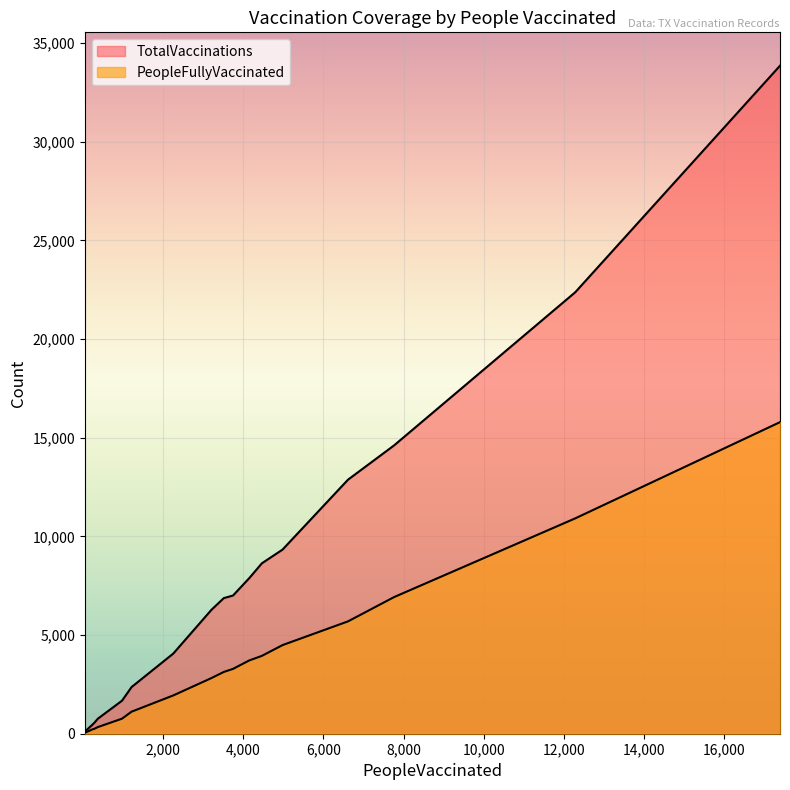

The value of TotalVaccinations at 230 is 644. True or false?

False